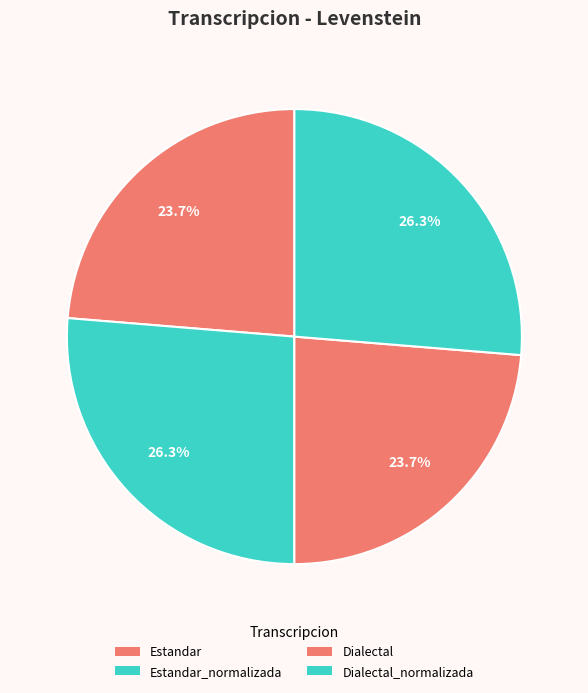

Is it true that Dialectal is 35% of the pie?

False